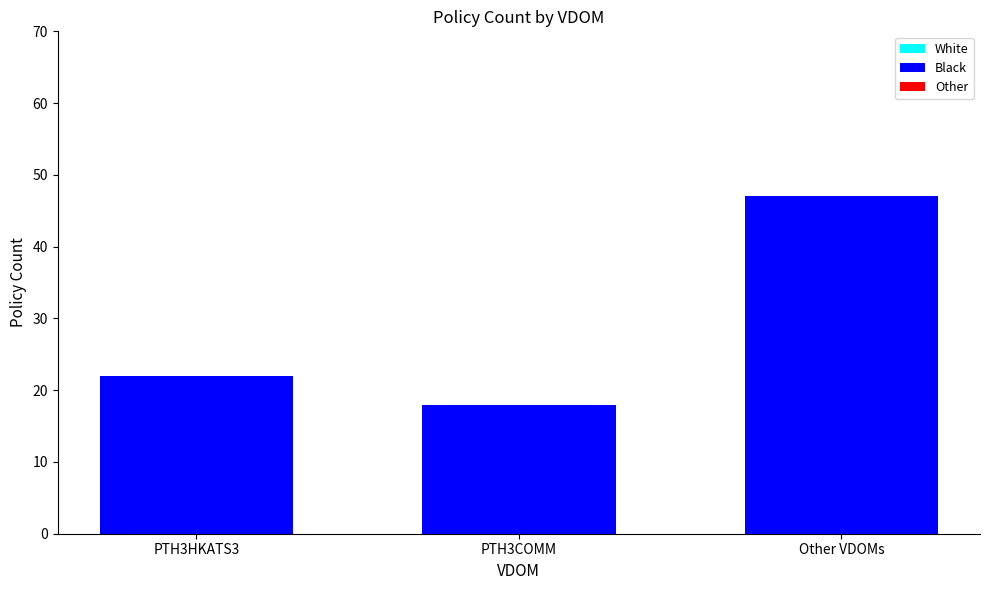

The chart shows a value of 24 at Other VDOMs. True or false?

False